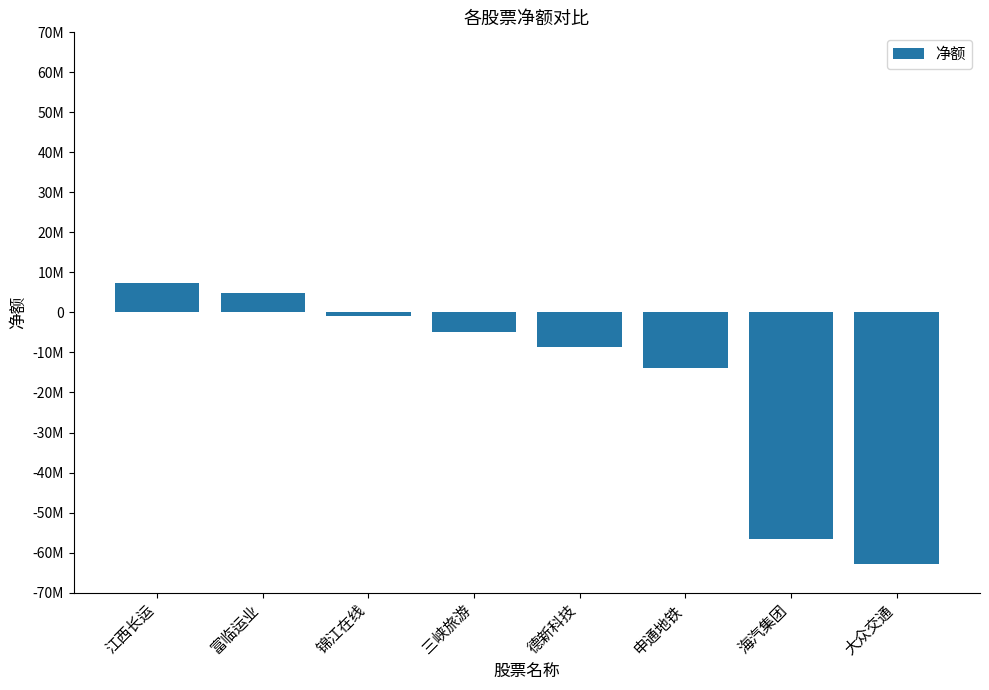

Rank the categories by value from highest to lowest.

江西长运, 富临运业, 锦江在线, 三峡旅游, 德新科技, 申通地铁, 海汽集团, 大众交通